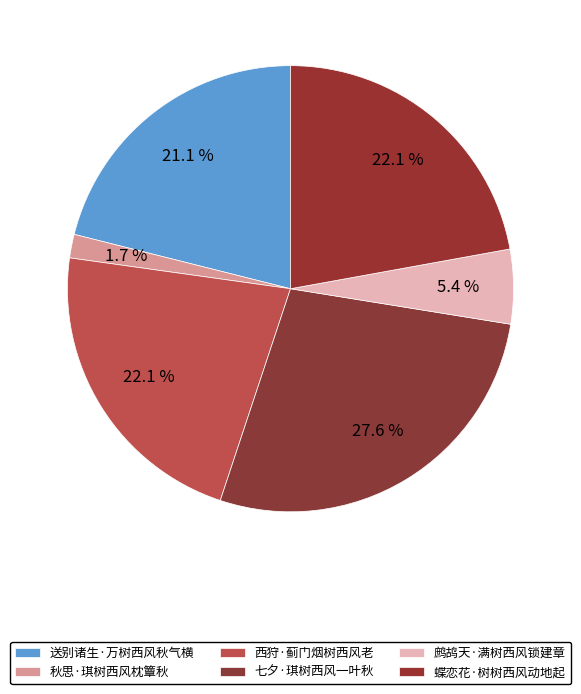

Count the number of slices in the pie.

6